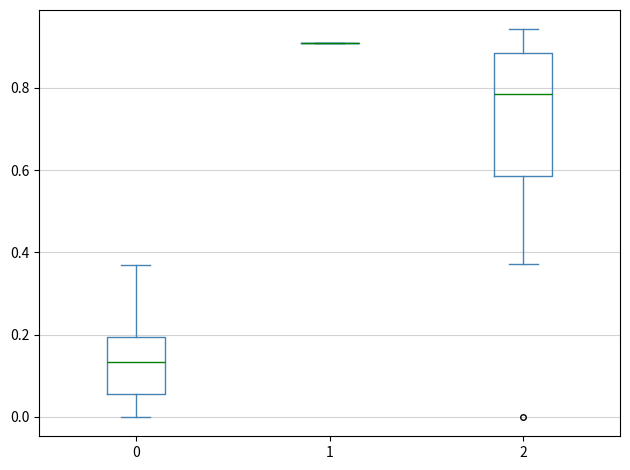

Where does the upper whisker of the box at x = 2 end on the y-axis? The values are not printed on the chart, so give them approximately, as read against the axis.

0.94